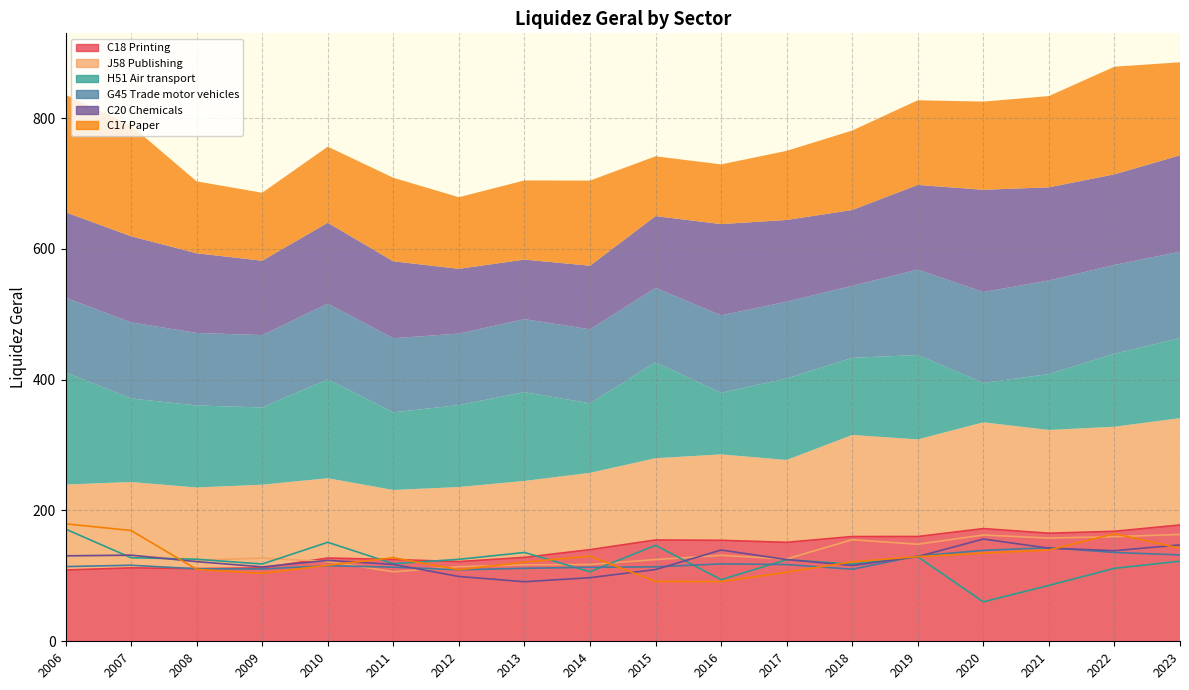

How many series are shown in this chart?

6